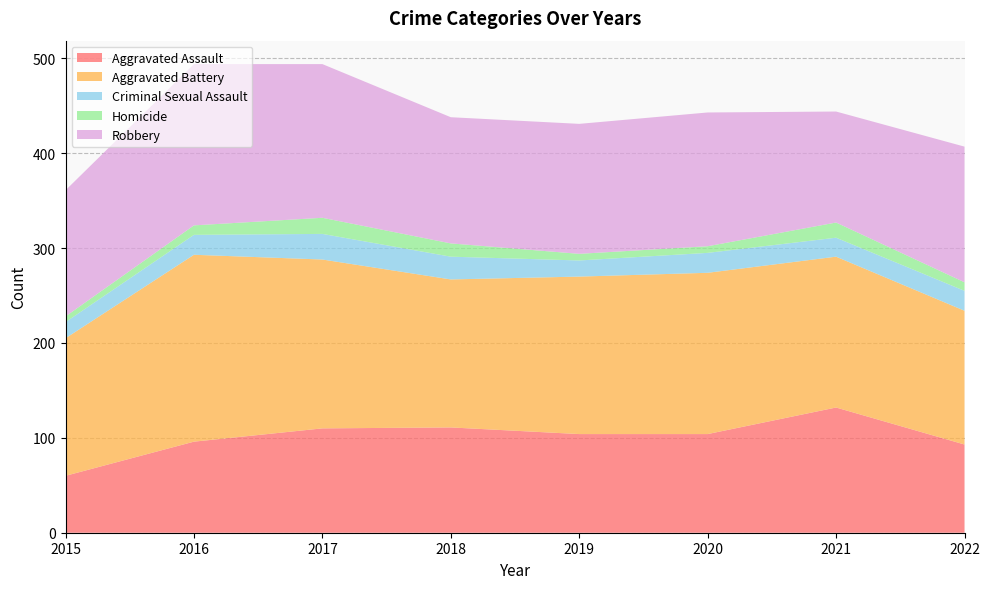

Reading right to left, extract all data points from this chart.

Aggravated Assault: 2022=93	2021=132	2020=104	2019=104	2018=111	2017=110	2016=96	2015=60
Aggravated Battery: 2022=141	2021=159	2020=170	2019=166	2018=156	2017=178	2016=197	2015=145
Criminal Sexual Assault: 2022=21	2021=20	2020=21	2019=17	2018=24	2017=27	2016=21	2015=17
Homicide: 2022=9	2021=16	2020=7	2019=7	2018=14	2017=17	2016=10	2015=6
Robbery: 2022=143	2021=117	2020=141	2019=137	2018=133	2017=162	2016=170	2015=133